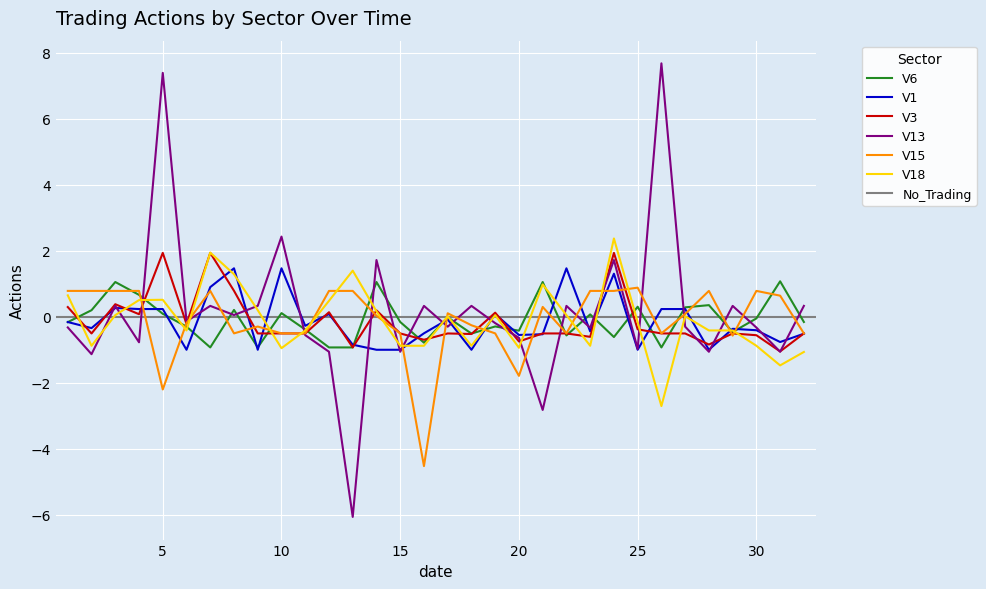

Reading left to right, list all the values displayed in this chart.

V6: 1=-0.2	2=0.2	3=1.1	4=0.7	5=0.1	6=-0.3	7=-0.9	8=0.2	9=-0.9	10=0.1	11=-0.4	12=-0.9	13=-0.9	14=1.1	15=-0.2	16=-0.8	17=-0.0	18=-0.5	19=-0.3	20=-0.4	21=1.1	22=-0.6	23=0.1	24=-0.6	25=0.3	26=-0.9	27=0.3	28=0.4	29=-0.5	30=-0.1	31=1.1	32=-0.2
V15: 1=0.8	2=0.8	3=0.8	4=0.8	5=-2.2	6=-0.2	7=0.8	8=-0.5	9=-0.3	10=-0.5	11=-0.5	12=0.8	13=0.8	14=0.0	15=-0.5	16=-4.5	17=0.1	18=-0.3	19=-0.5	20=-1.8	21=0.3	22=-0.5	23=0.8	24=0.8	25=0.9	26=-0.5	27=0.1	28=0.8	29=-0.6	30=0.8	31=0.6	32=-0.5
V1: 1=-0.2	2=-0.3	3=0.3	4=0.2	5=0.2	6=-1.0	7=0.9	8=1.5	9=-1.0	10=1.5	11=-0.3	12=0.1	13=-0.8	14=-1.0	15=-1.0	16=-0.5	17=-0.1	18=-1.0	19=0.1	20=-0.6	21=-0.5	22=1.5	23=-0.4	24=1.3	25=-1.0	26=0.2	27=0.2	28=-1.0	29=-0.4	30=-0.4	31=-0.8	32=-0.5
V18: 1=0.6	2=-0.9	3=0.0	4=0.5	5=0.5	6=-0.4	7=1.9	8=1.3	9=0.2	10=-1.0	11=-0.4	12=0.5	13=1.4	14=0.2	15=-0.9	16=-0.9	17=0.0	18=-0.9	19=0.0	20=-0.9	21=1.0	22=0.0	23=-0.9	24=2.4	25=-0.2	26=-2.7	27=0.0	28=-0.4	29=-0.4	30=-0.9	31=-1.5	32=-1.1
V3: 1=0.3	2=-0.5	3=0.4	4=0.1	5=1.9	6=-0.2	7=1.9	8=0.8	9=-0.5	10=-0.5	11=-0.5	12=0.1	13=-0.9	14=0.2	15=-0.5	16=-0.7	17=-0.5	18=-0.5	19=0.1	20=-0.7	21=-0.5	22=-0.5	23=-0.6	24=1.9	25=-0.4	26=-0.5	27=-0.5	28=-0.8	29=-0.5	30=-0.6	31=-1.1	32=-0.5
V13: 1=-0.3	2=-1.1	3=0.3	4=-0.8	5=7.4	6=-0.1	7=0.3	8=0.1	9=0.3	10=2.4	11=-0.6	12=-1.1	13=-6.1	14=1.7	15=-1.1	16=0.3	17=-0.3	18=0.3	19=-0.2	20=-0.6	21=-2.8	22=0.3	23=-0.3	24=1.7	25=-1.0	26=7.7	27=-0.3	28=-1.1	29=0.3	30=-0.3	31=-1.1	32=0.3